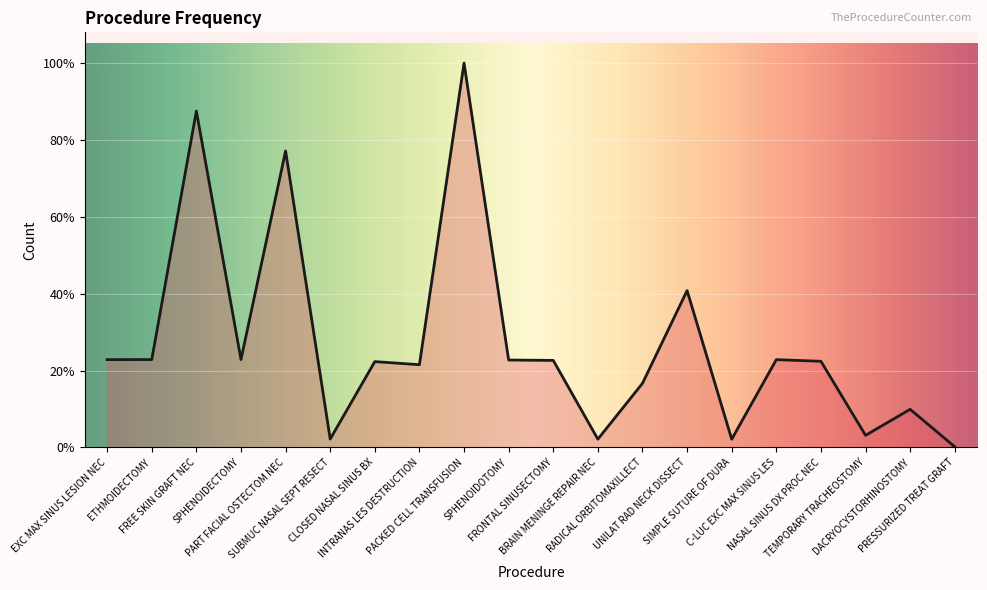

Does the chart have visible grid lines?

Yes